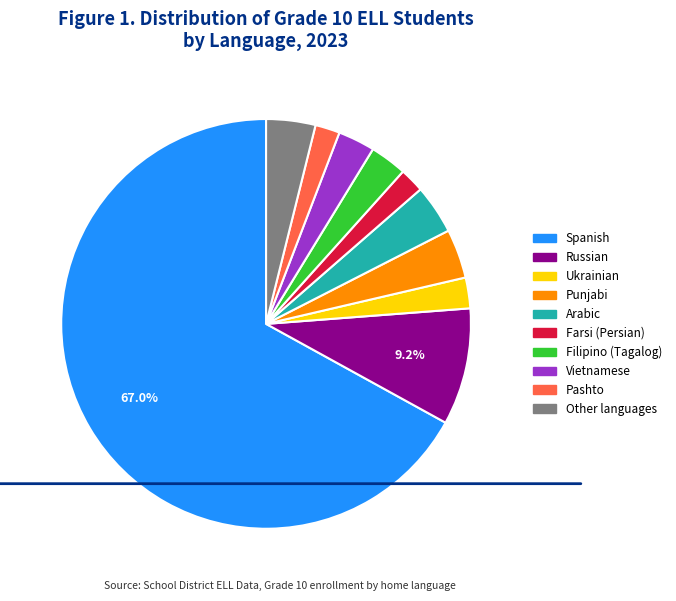

Rank the categories by value from highest to lowest.

Spanish, Russian, Punjabi, Arabic, Other languages, Filipino (Tagalog), Vietnamese, Ukrainian, Farsi (Persian), Pashto